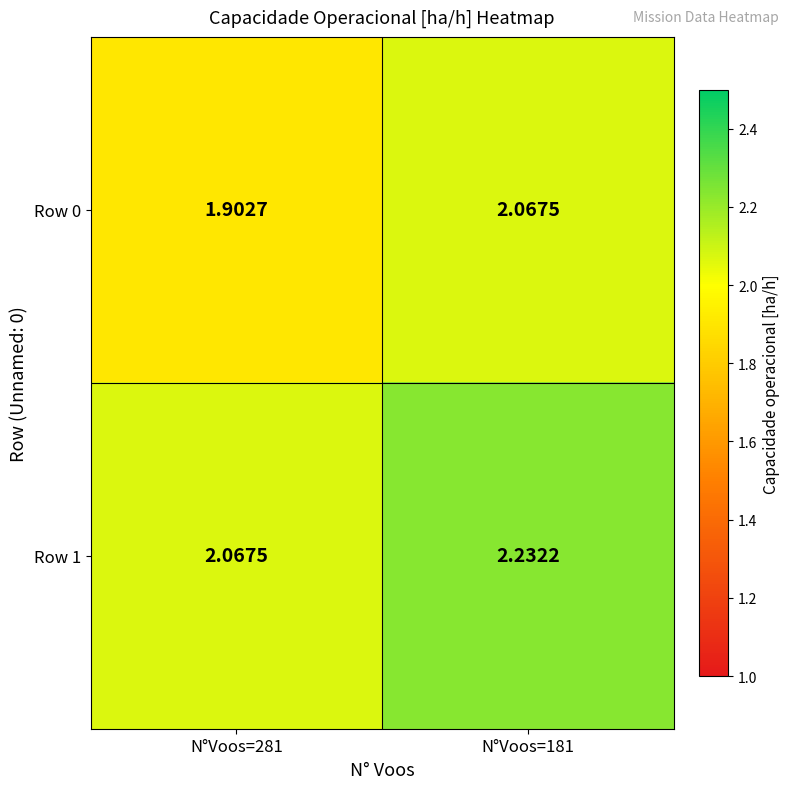

Count the number of data series in this chart.

2